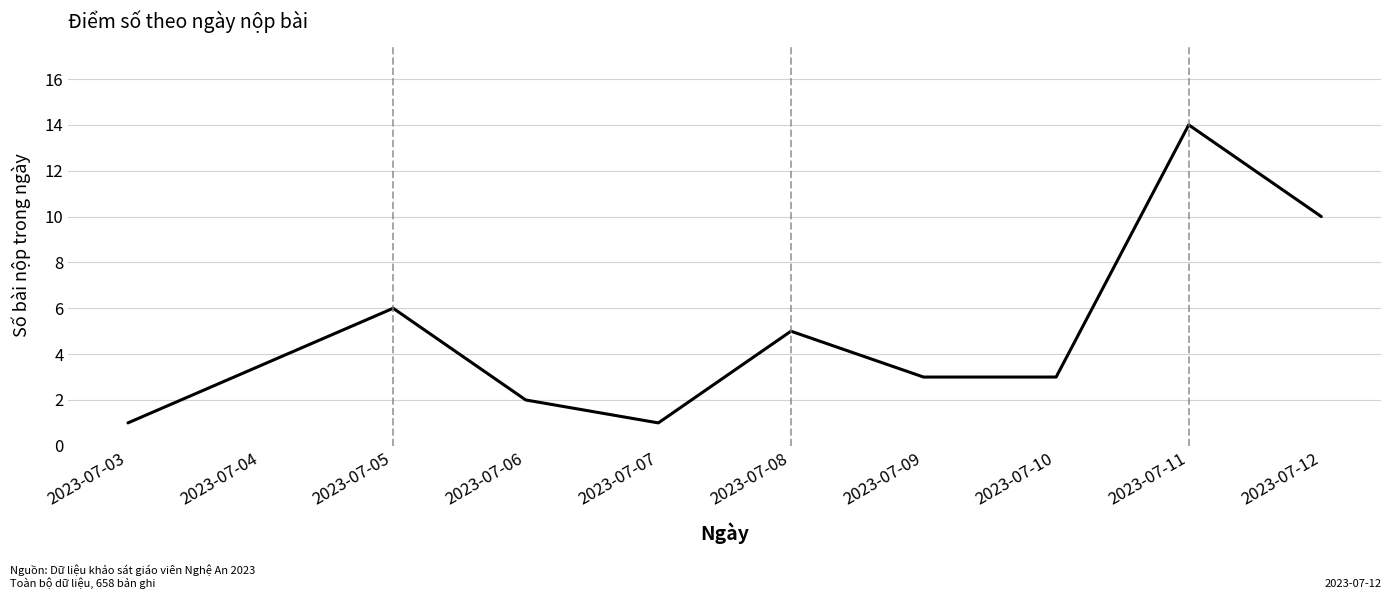

Reading left to right, extract all data points from this chart.

1	6	2	1	5	3	3	14	10